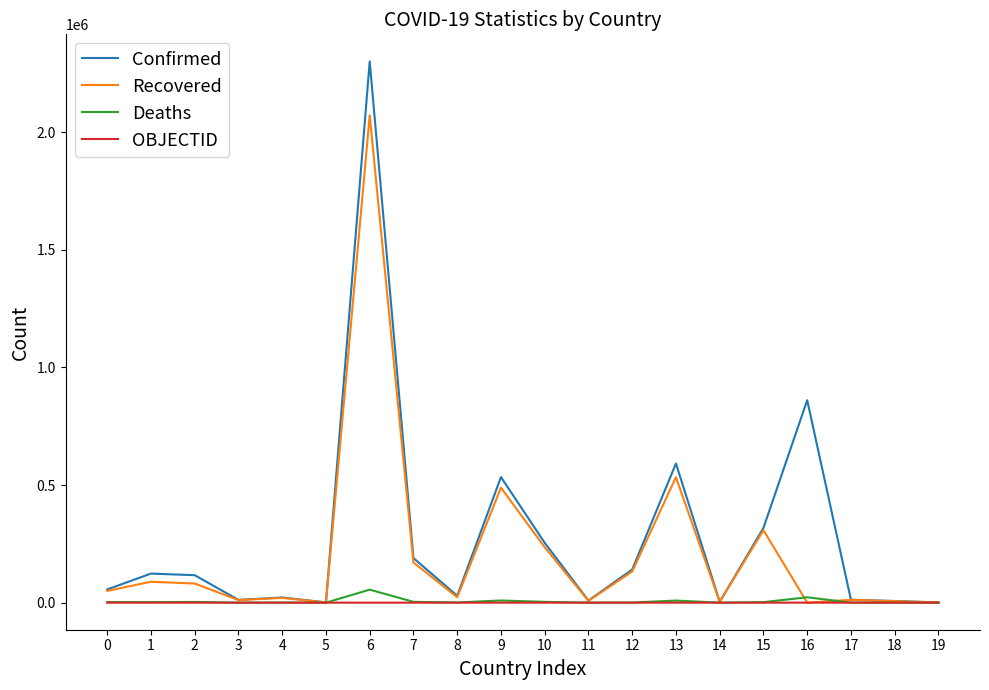

Where is Recovered nearest to the value 1036114?

13